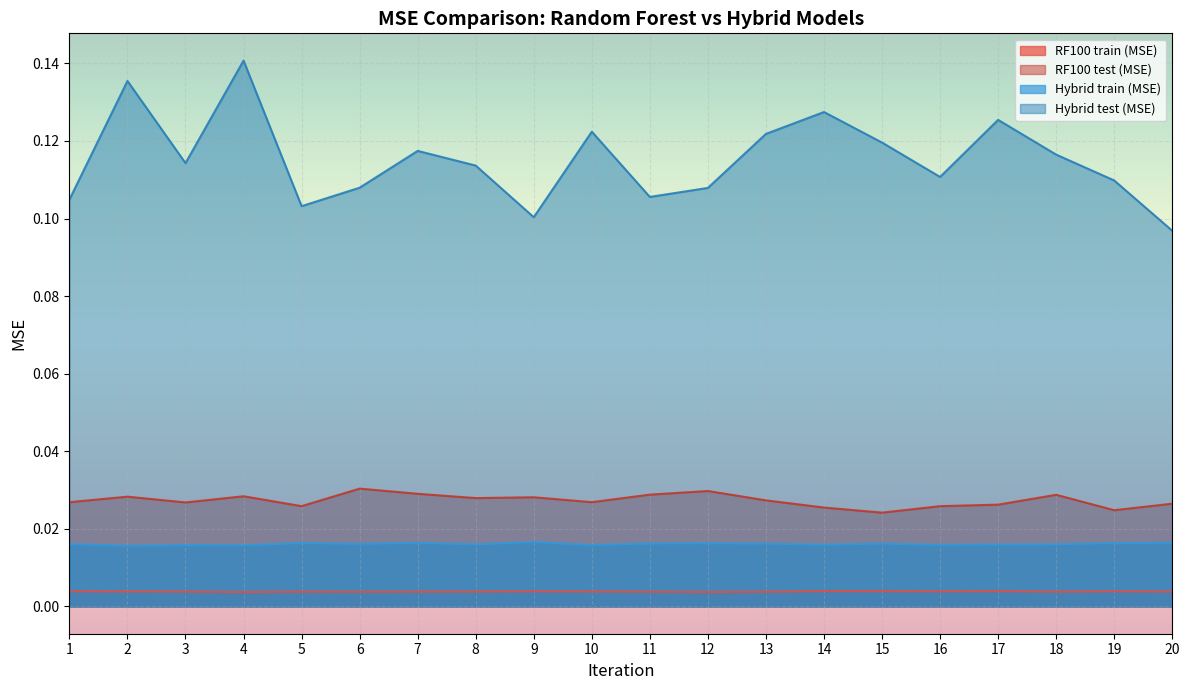

Reading left to right, what are all the values shown in this chart?

RF100 train (MSE): 1=0.0	2=0.0	3=0.0	4=0.0	5=0.0	6=0.0	7=0.0	8=0.0	9=0.0	10=0.0	11=0.0	12=0.0	13=0.0	14=0.0	15=0.0	16=0.0	17=0.0	18=0.0	19=0.0	20=0.0
RF100 test (MSE): 1=0.0	2=0.0	3=0.0	4=0.0	5=0.0	6=0.0	7=0.0	8=0.0	9=0.0	10=0.0	11=0.0	12=0.0	13=0.0	14=0.0	15=0.0	16=0.0	17=0.0	18=0.0	19=0.0	20=0.0
Hybrid train (MSE): 1=0.0	2=0.0	3=0.0	4=0.0	5=0.0	6=0.0	7=0.0	8=0.0	9=0.0	10=0.0	11=0.0	12=0.0	13=0.0	14=0.0	15=0.0	16=0.0	17=0.0	18=0.0	19=0.0	20=0.0
Hybrid test (MSE): 1=0.1	2=0.1	3=0.1	4=0.1	5=0.1	6=0.1	7=0.1	8=0.1	9=0.1	10=0.1	11=0.1	12=0.1	13=0.1	14=0.1	15=0.1	16=0.1	17=0.1	18=0.1	19=0.1	20=0.1